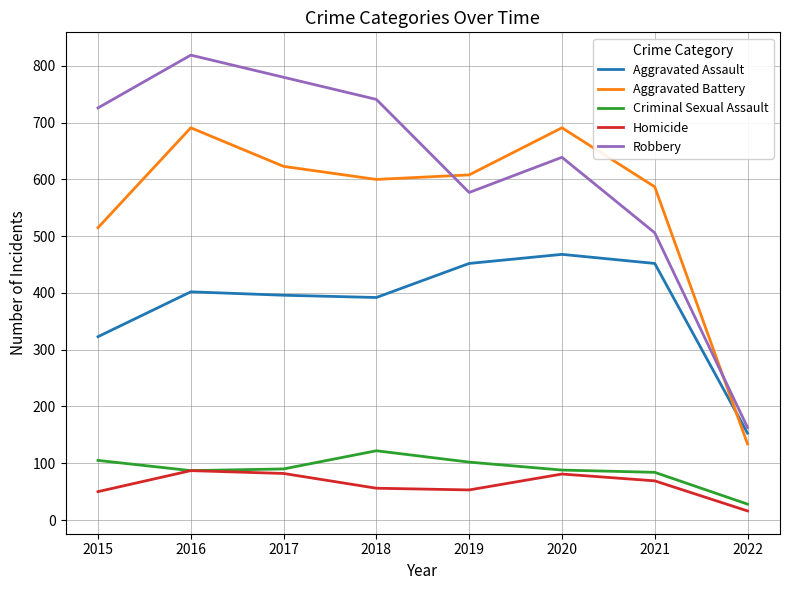

The value of Aggravated Battery at 2018 is 600. True or false?

True